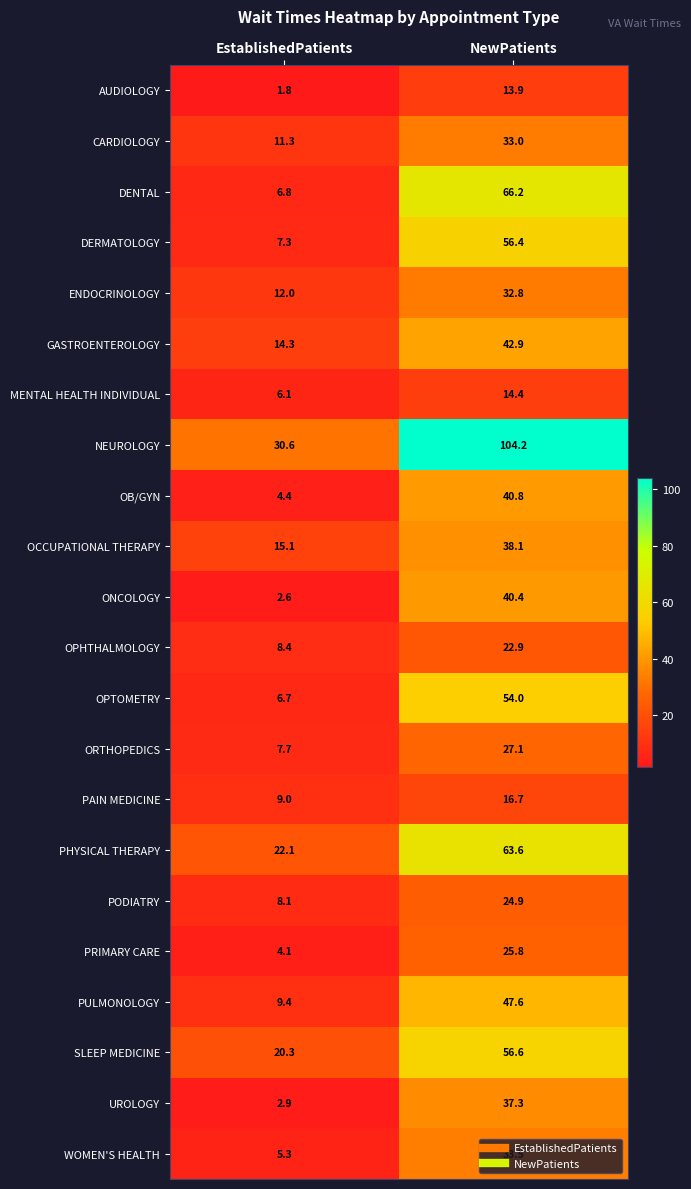

What is the spread (max minus min) of values at NewPatients?

90.3